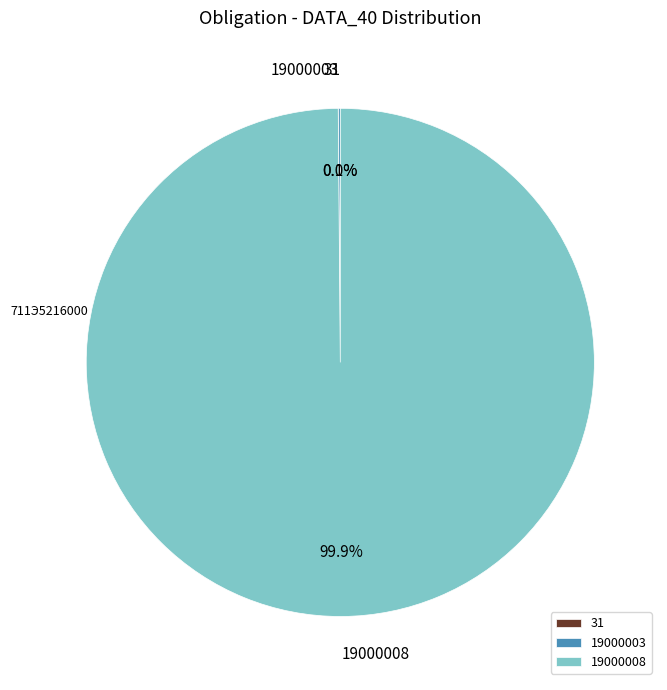

What is the largest slice in the pie chart?

19000008